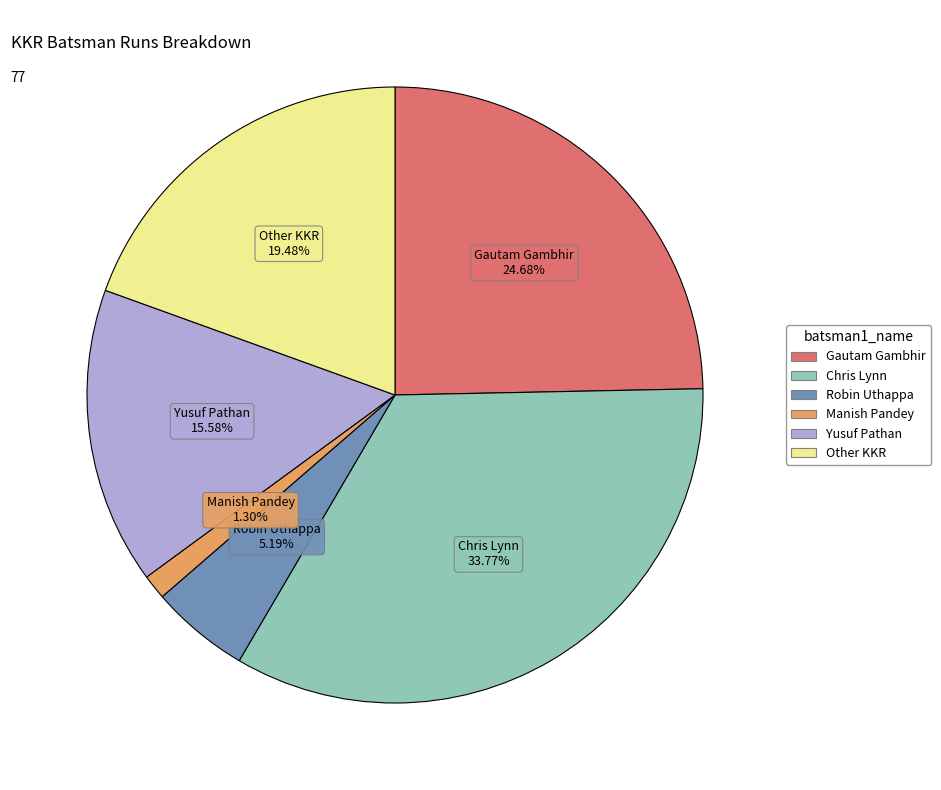

Which category has the biggest portion of the pie?

Chris Lynn